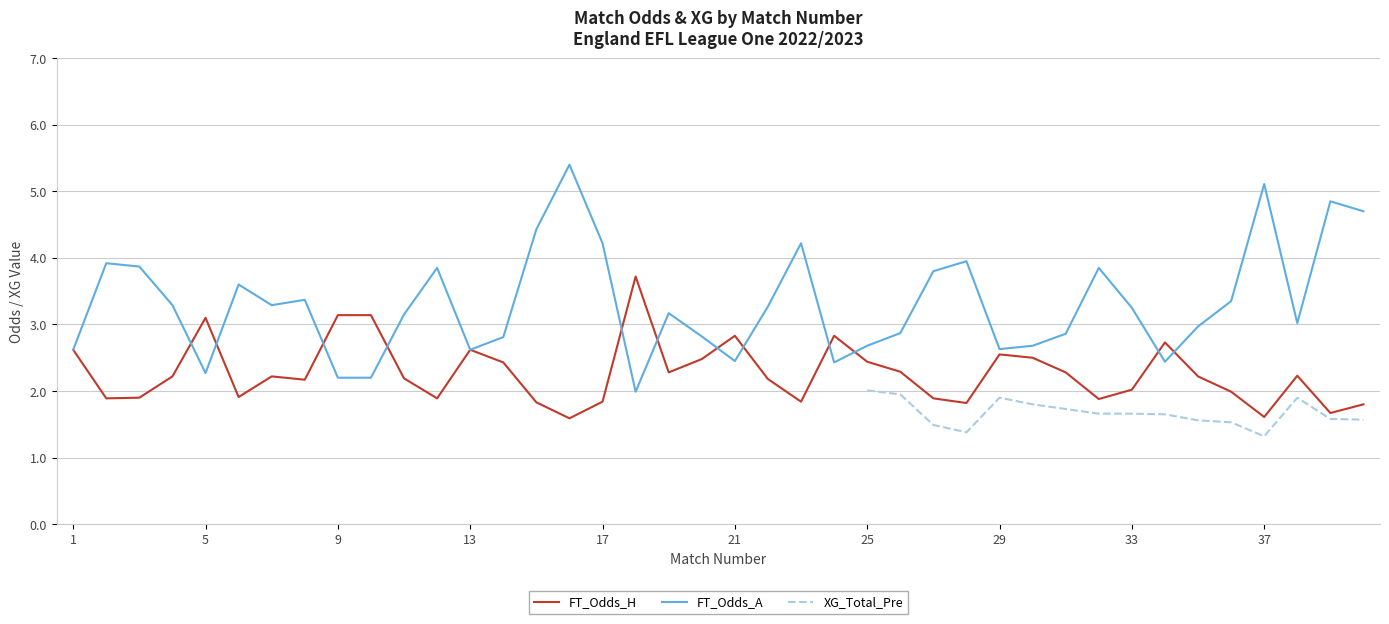

What is the value of the FT_Odds_A point at the 26th from the left?

2.9